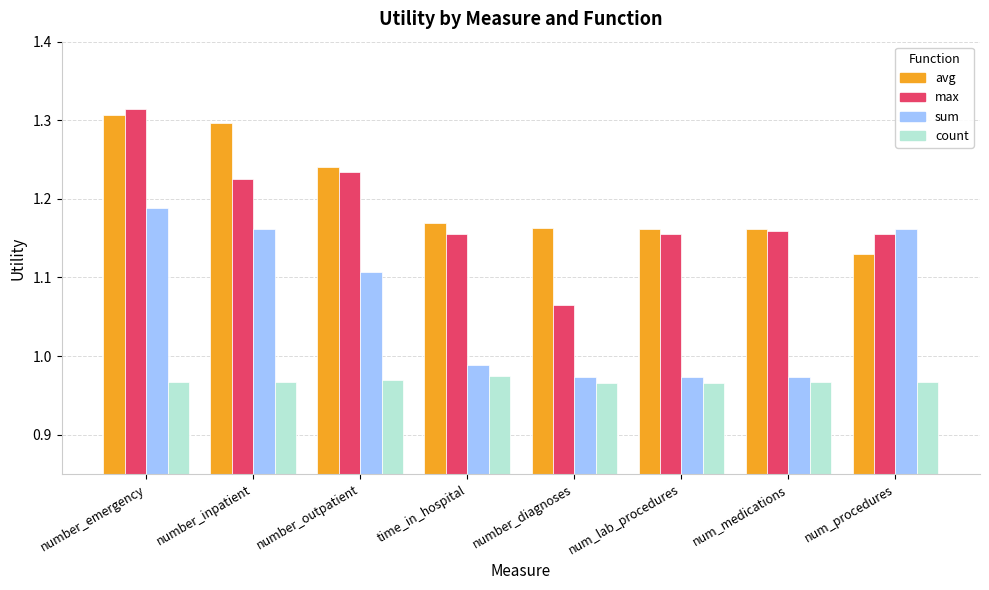

What is the spread (max minus min) of values at number_emergency?

0.3